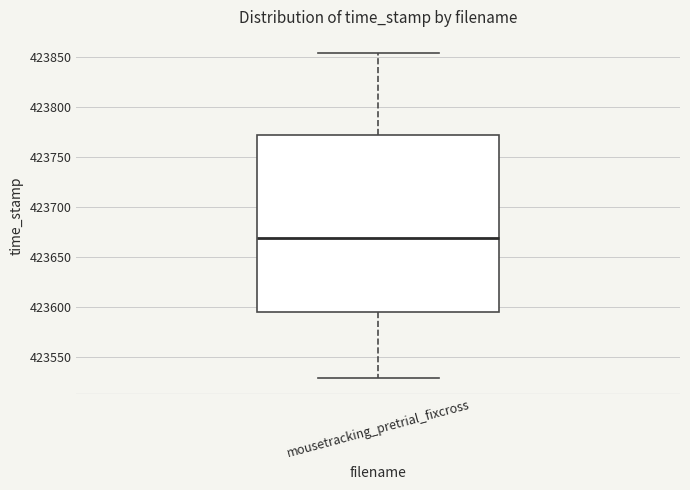

Read this box plot against the y-axis: the position of the median line, the range covered by the box, and the ends of both whiskers. The values are not printed on the chart, so give them approximately, as read against the axis.

median 423670, box 423595 to 423770, whiskers 423530 to 423855